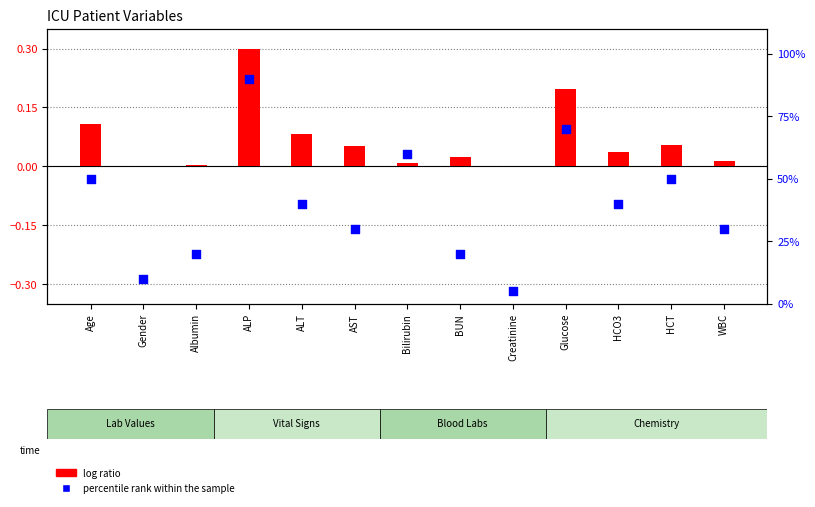

Which series has the largest Y range (max minus min)?

percentile rank within the sample